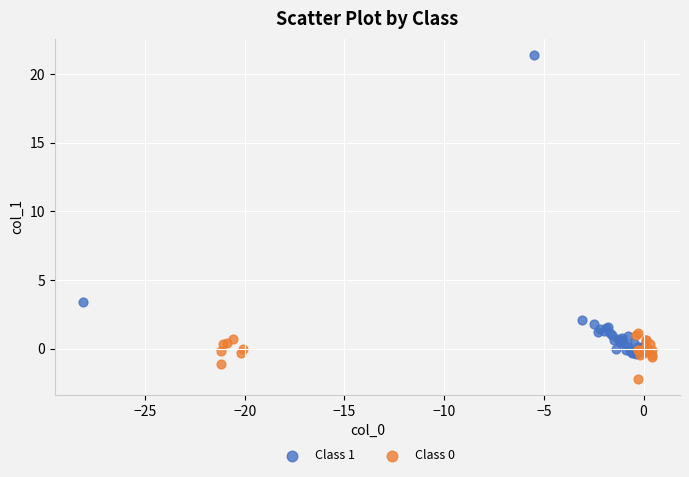

Which series reaches the maximum Y coordinate?

Class 1